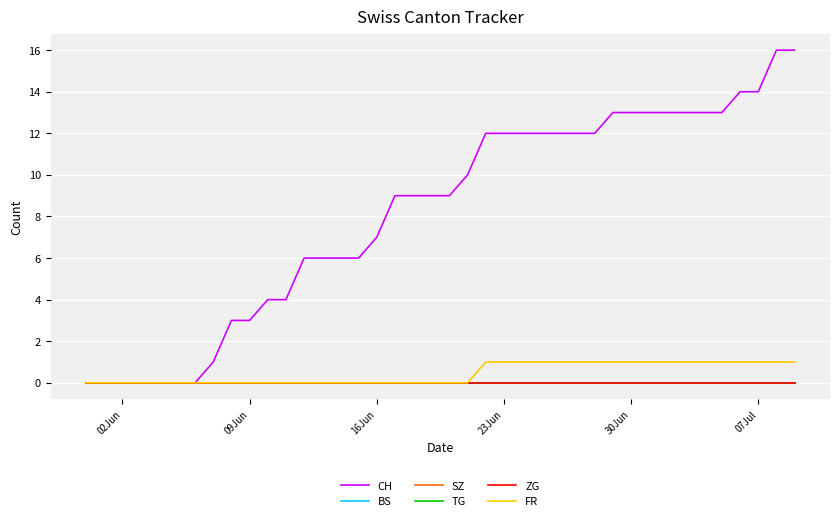

Is this an area chart (filled region under the line)?

No